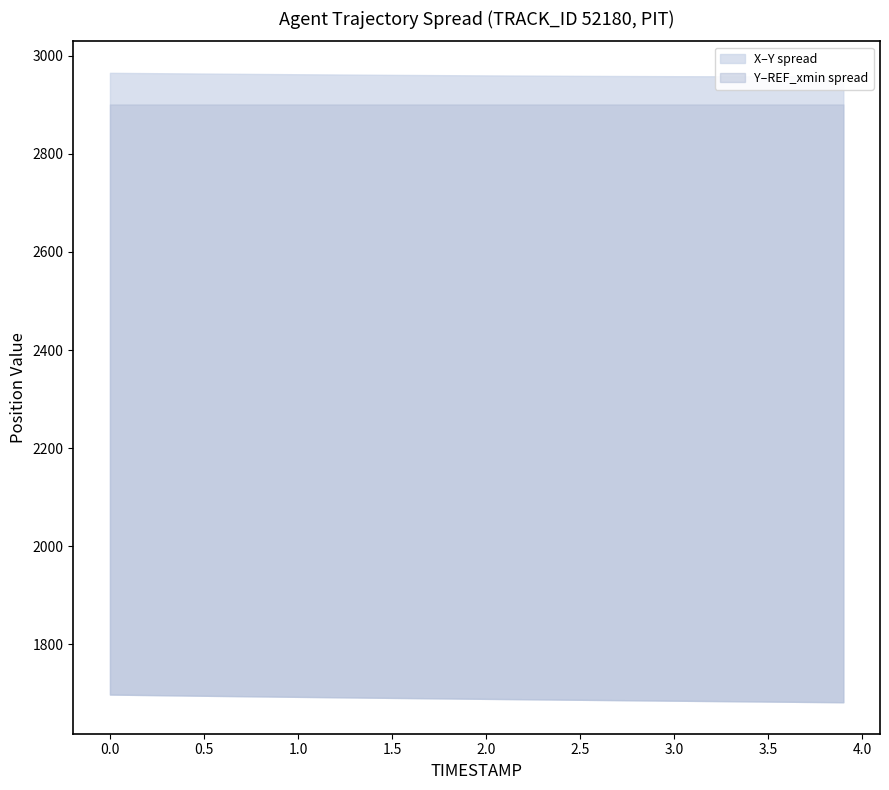

True or false: Y and REF_xmin cross at least once.

False